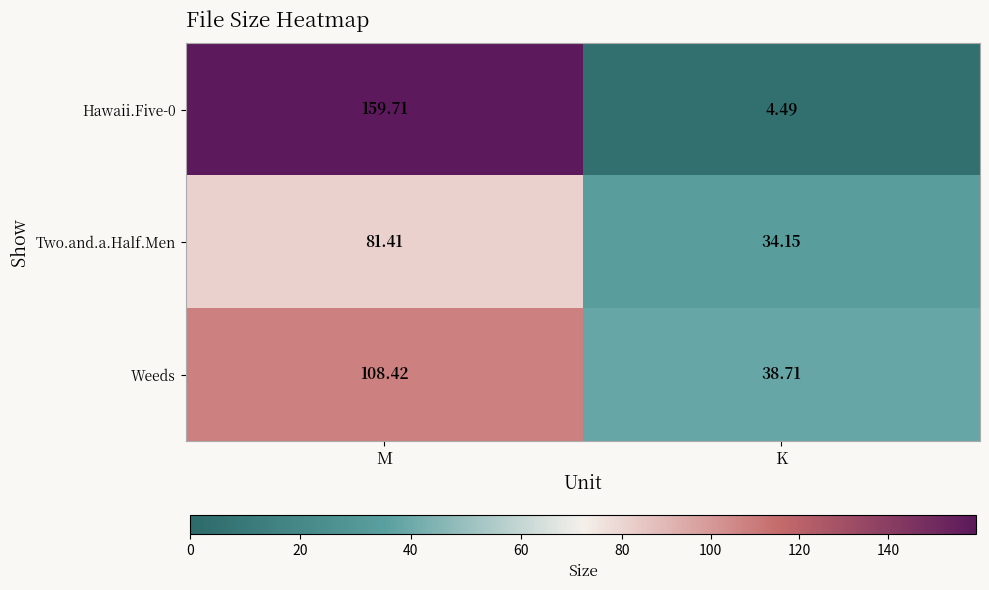

Which series has the widest spread of values?

Hawaii.Five-0